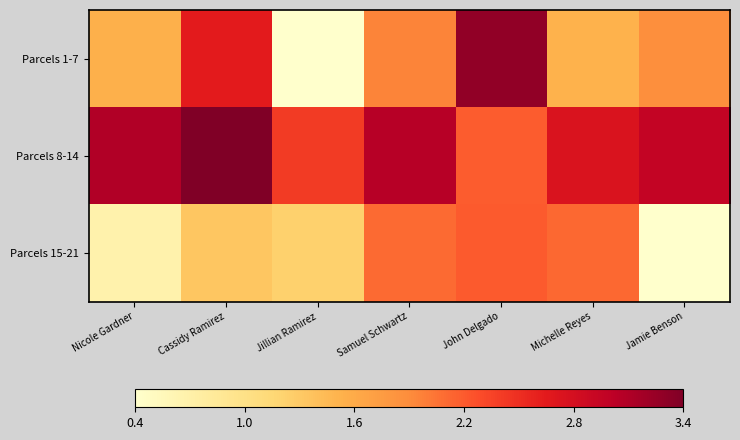

What is the spread (max minus min) of values at Samuel Schwartz?

111846